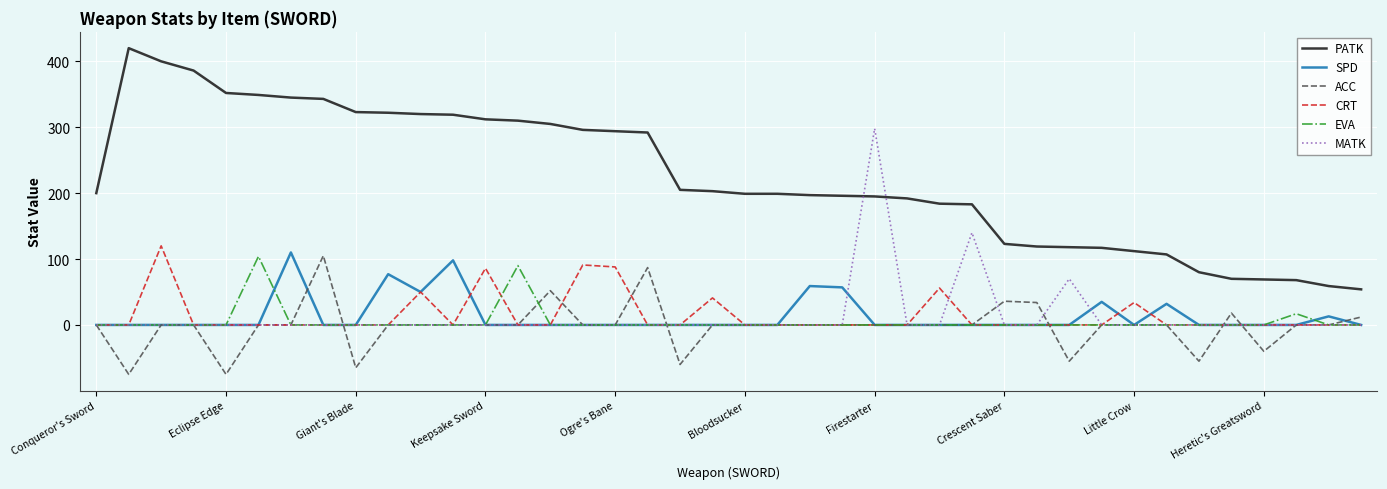

Which series has the largest range (max minus min)?

PATK